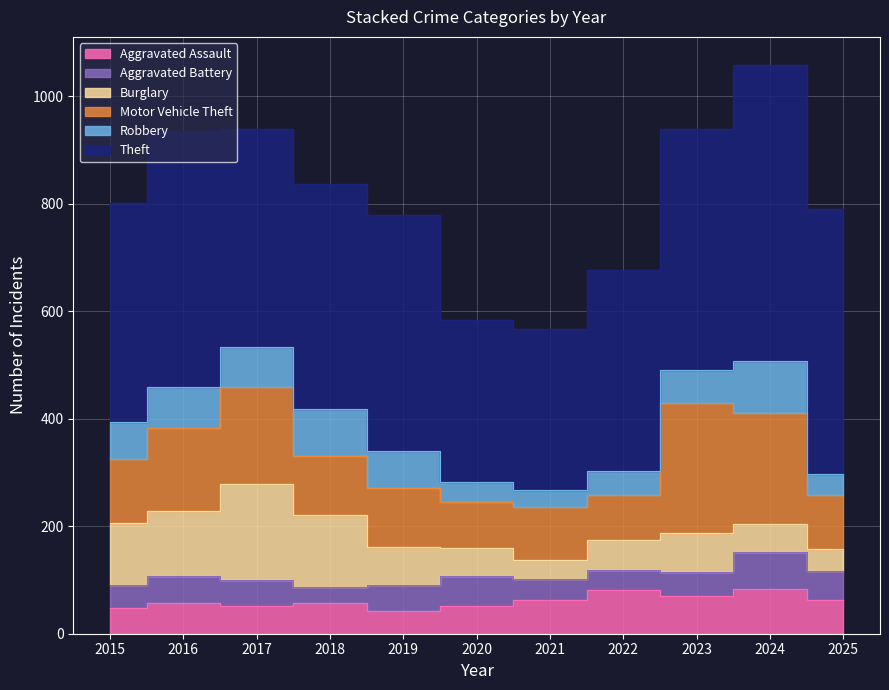

The value of Motor Vehicle Theft at 2020 is 86. True or false?

True